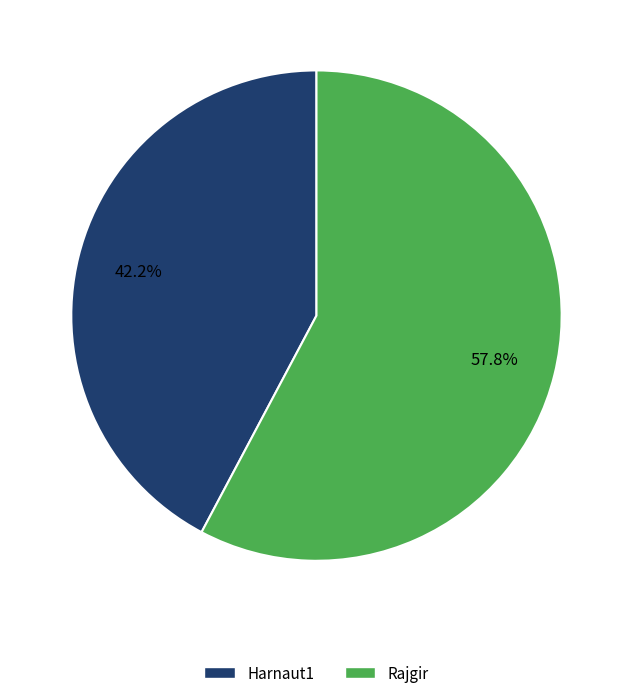

Does any single category account for the majority?

Yes